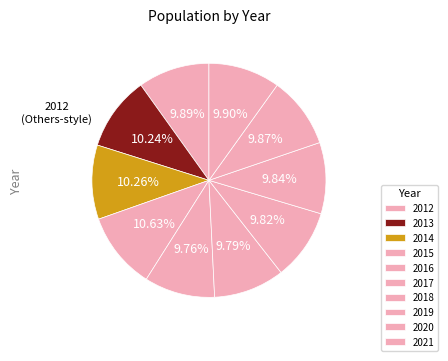

What is the change in value from 2014 to 2021?

-58